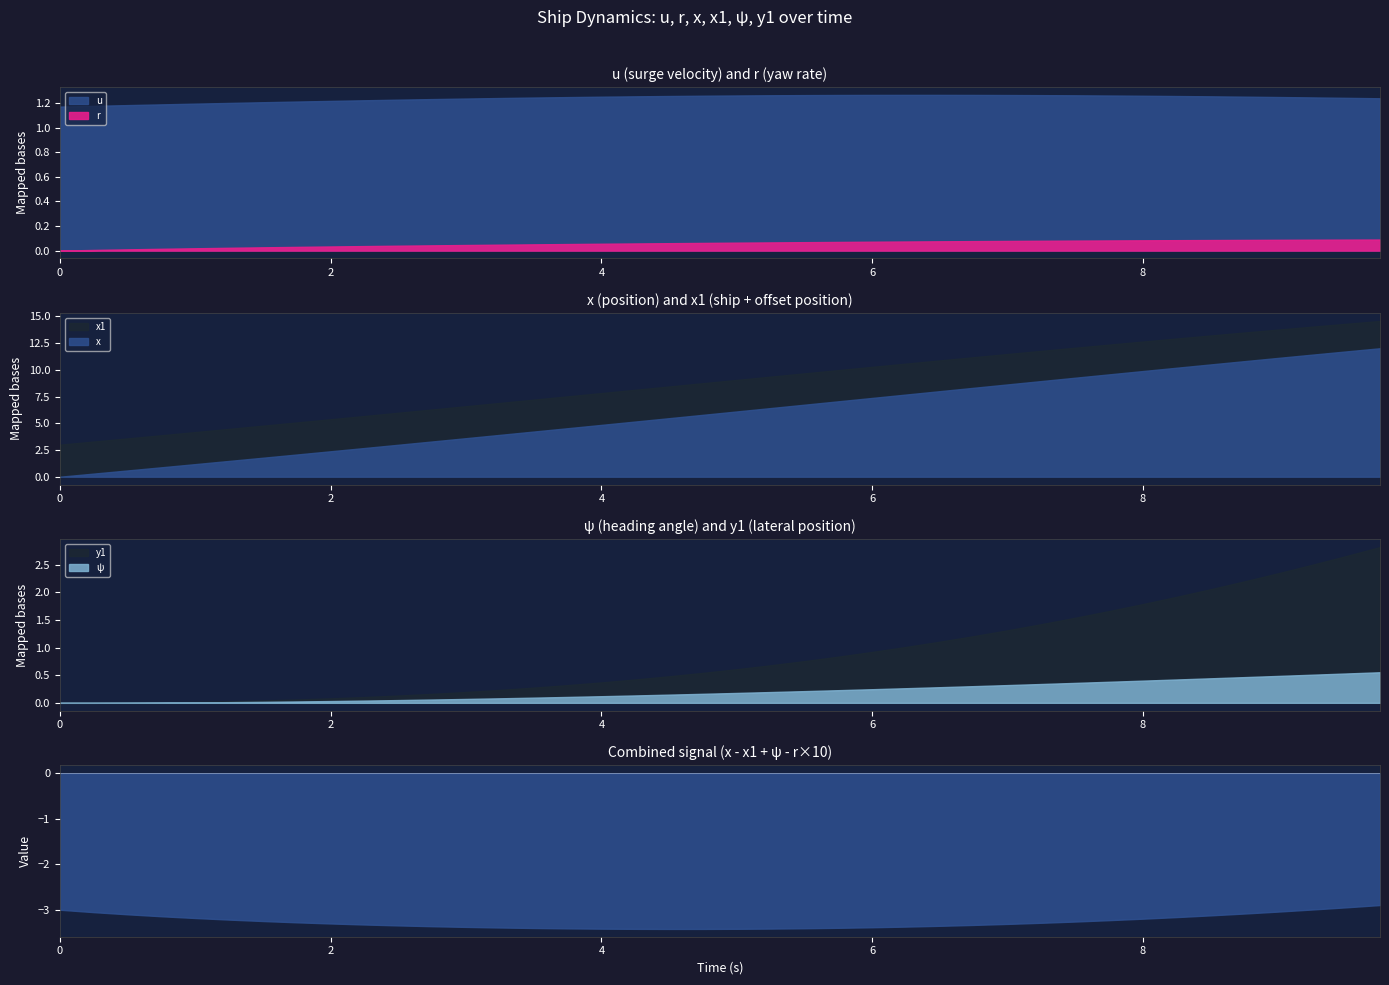

What is the label of the 31st point from the left?

7.5